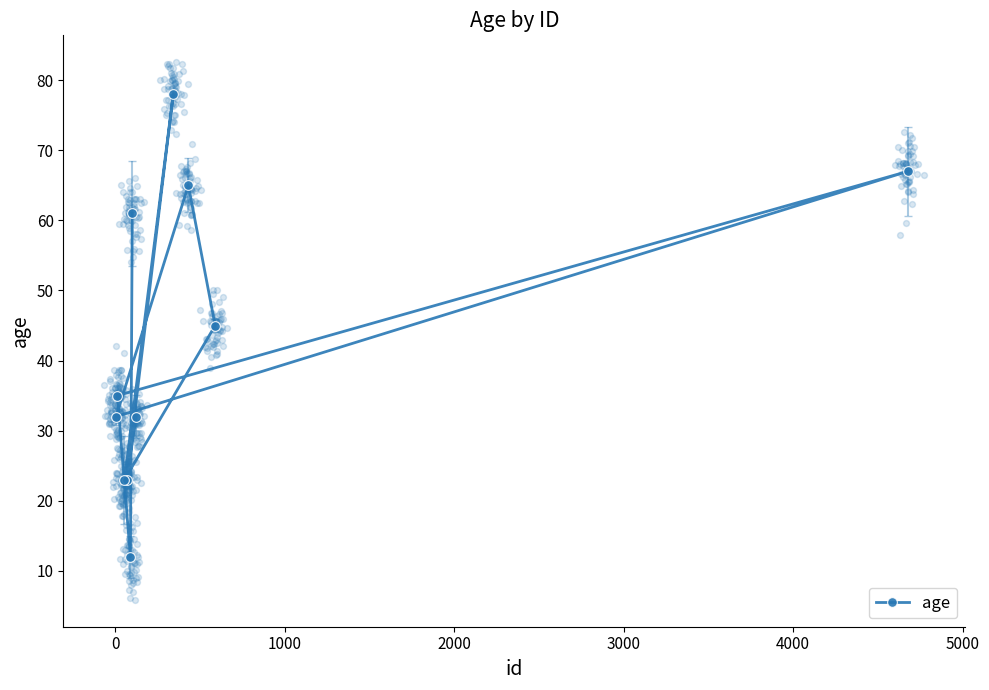

What is the value of the age point at the 1st from the left?

32